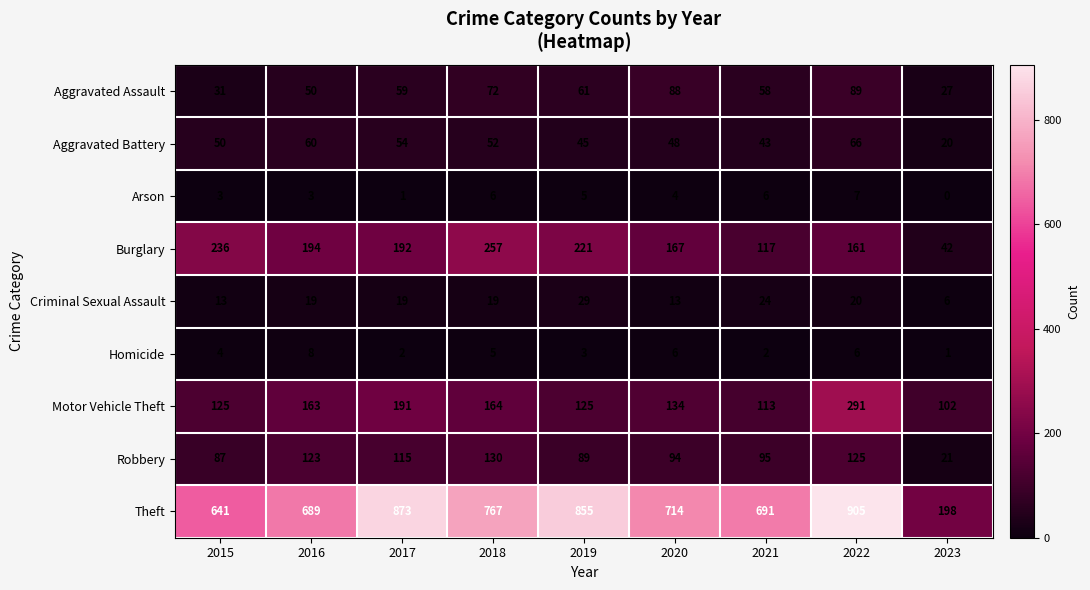

At which category is the sum across all series the highest?

2022